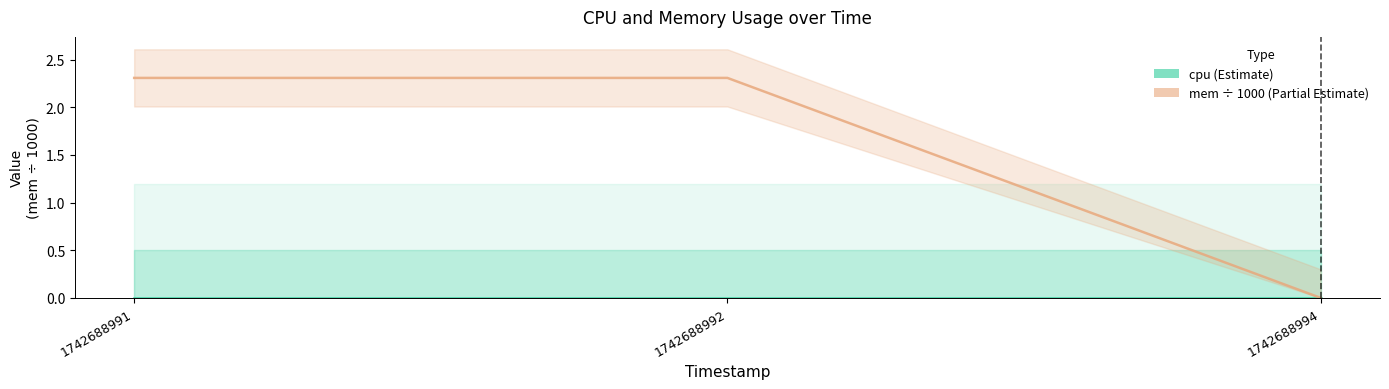

Rank the series at 1742688991 from highest to lowest value.

mem_line, cpu_line